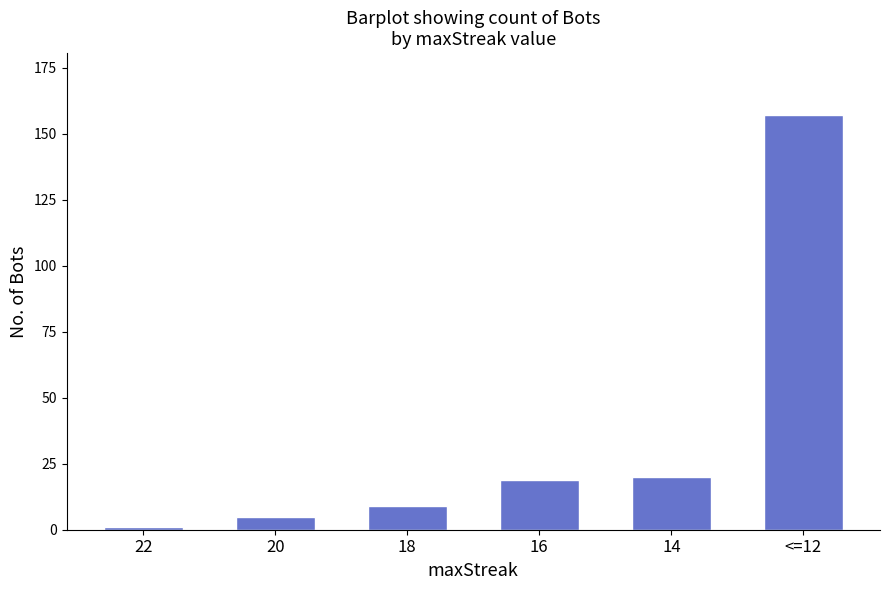

The chart shows a value of 9 at 18. True or false?

True